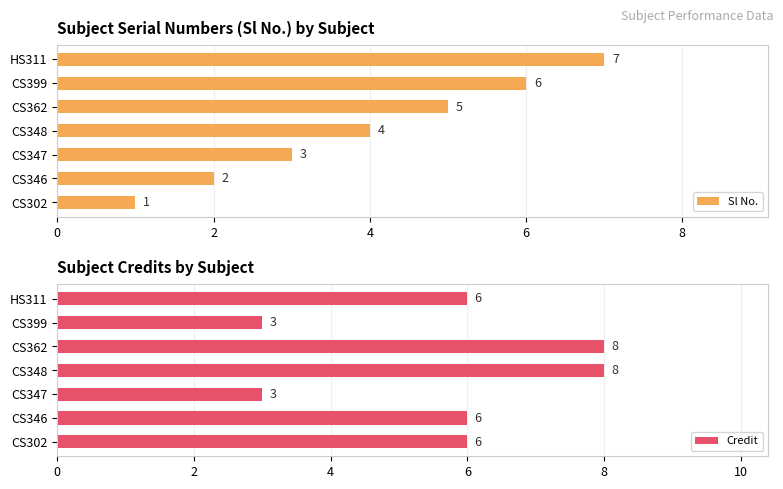

How many categories are shown in the chart?

7